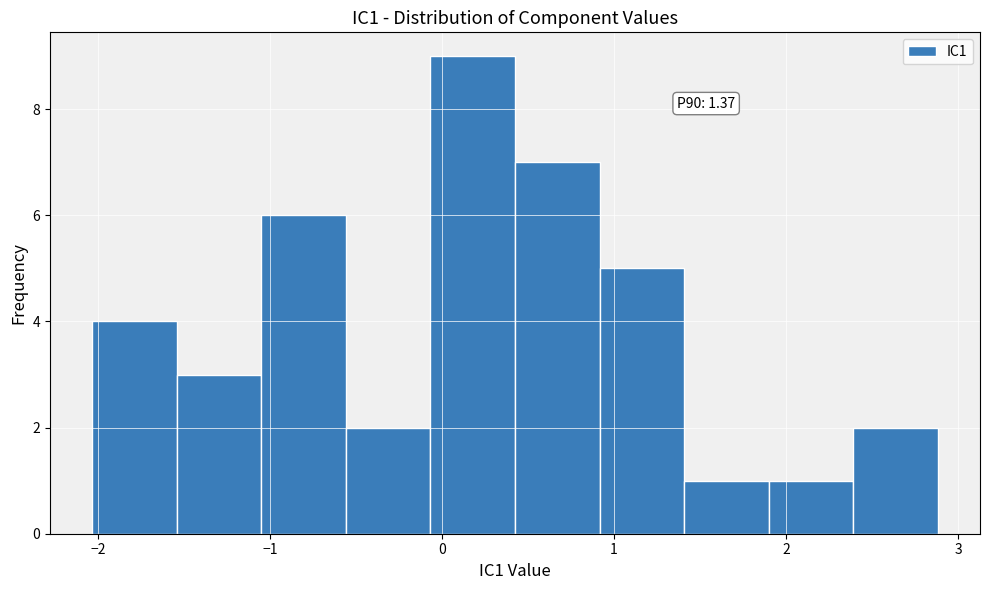

Over which range of the x-axis is the bar tallest?

-0.1 to 0.4